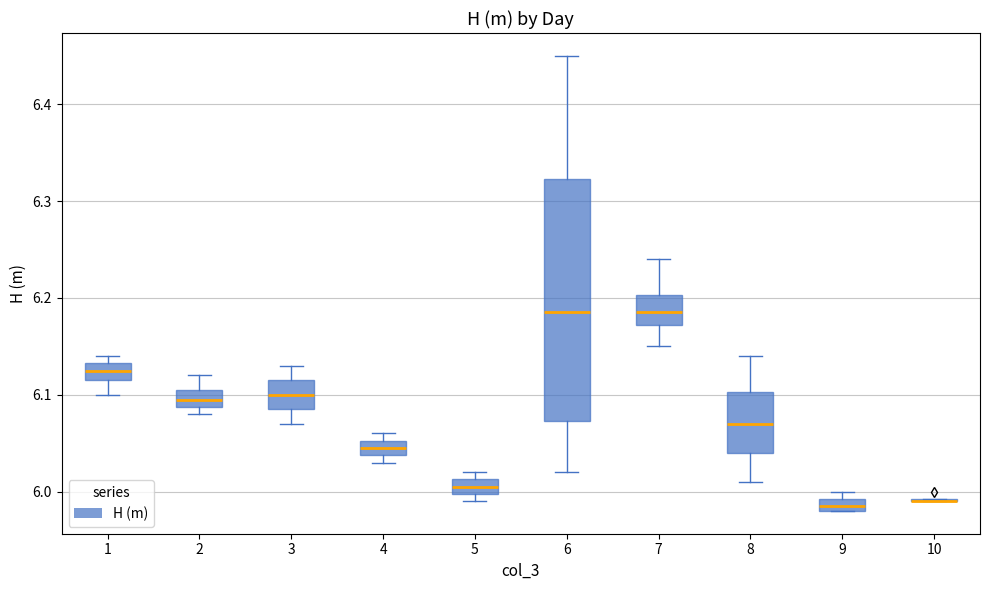

Comparing the boxes themselves (not the whiskers), which one is the tallest?

6